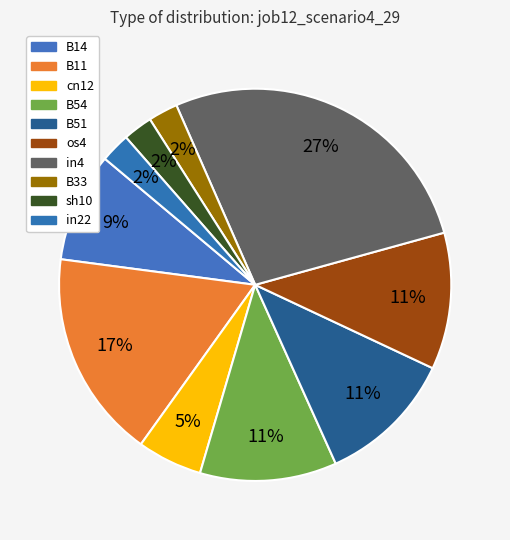

What portion of the pie excludes B51?

88.7%